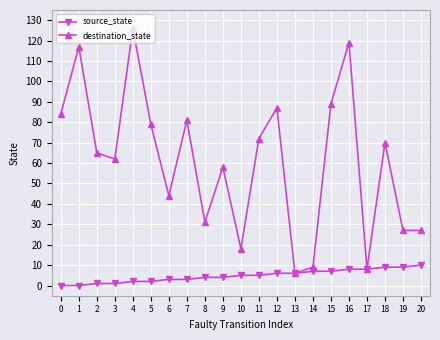

The value of destination_state at 6 is 44. True or false?

True